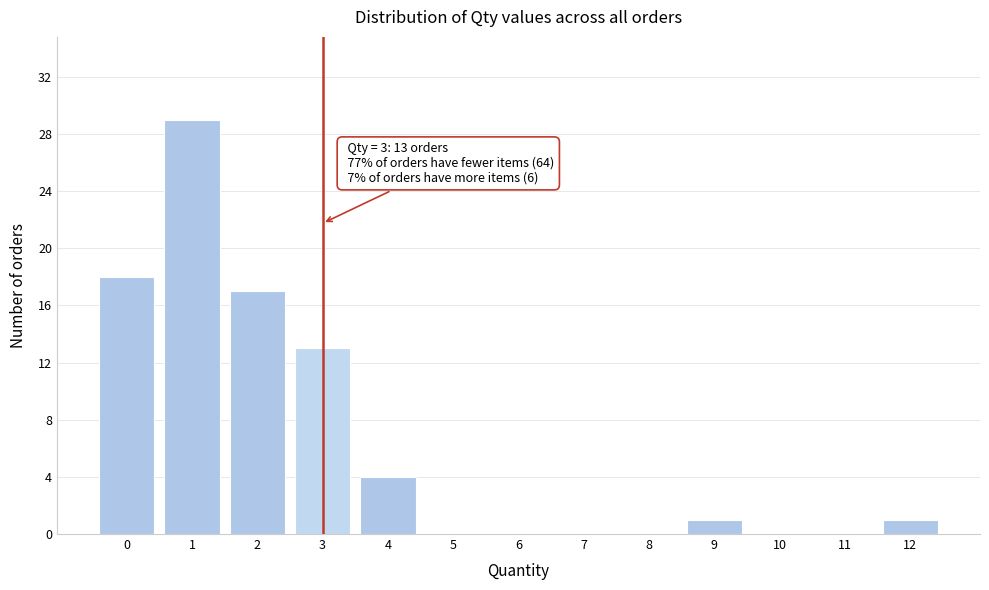

Reading left to right, extract all data points from this chart.

0=18	1=29	2=17	3=13	4=4	5=0	6=0	7=0	8=0	9=1	10=0	11=0	12=1